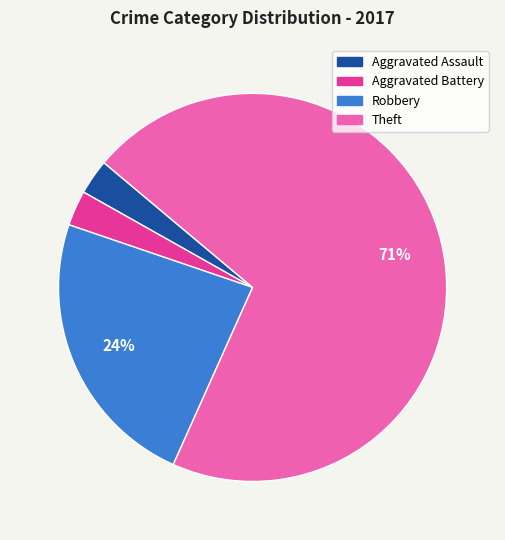

Which slice represents more than half of the pie?

Theft